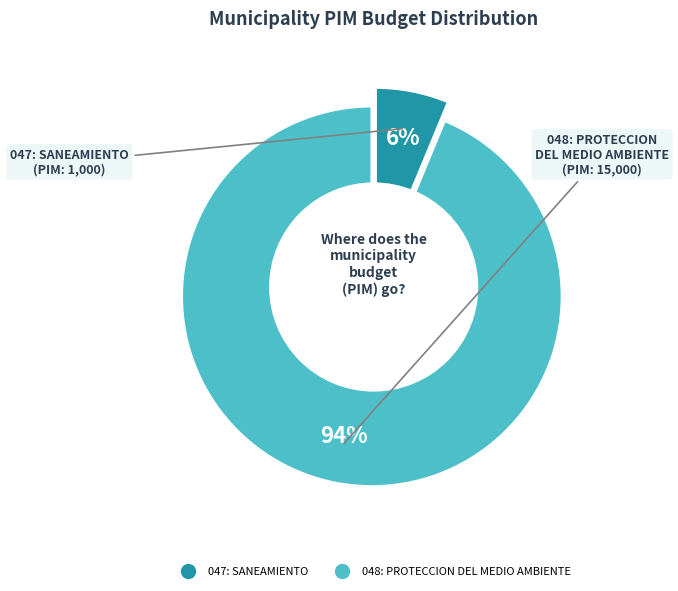

What percentage is NOT represented by 048: PROTECCION DEL MEDIO AMBIENTE?

6.2%